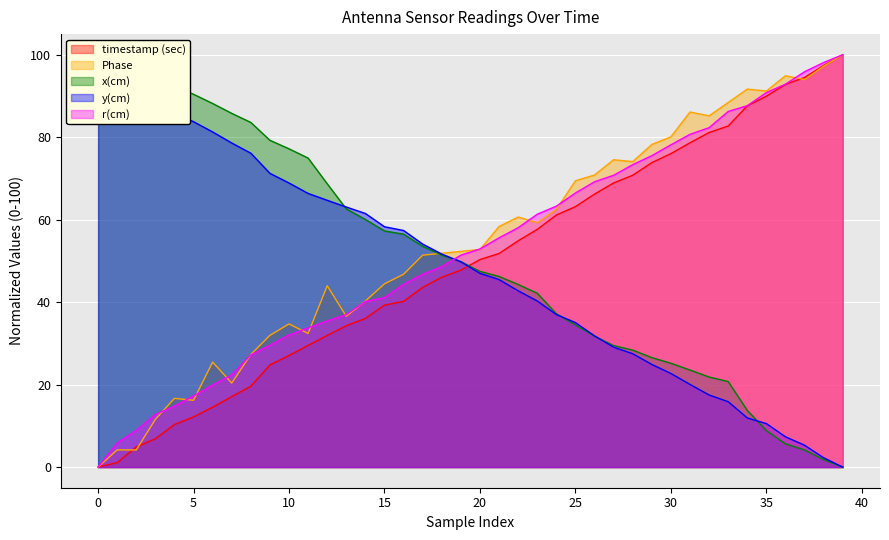

Reading right to left, list all the values displayed in this chart.

timestamp (sec): 100.0	97.4	94.5	92.8	90.0	87.6	82.7	81.1	78.6	76.0	73.8	70.8	68.9	66.2	63.2	61.1	57.6	54.9	51.8	50.3	47.8	46.0	43.6	40.2	39.3	36.1	34.3	31.9	29.5	27.1	24.8	19.6	17.1	14.5	12.2	10.3	6.9	4.9	1.1	0.0
Phase: 100.0	97.2	94.0	94.9	91.2	91.7	88.4	85.2	86.1	80.1	78.2	74.1	74.5	70.8	69.4	62.5	59.3	60.6	58.3	52.8	52.3	51.9	51.4	46.8	44.4	40.3	36.6	44.0	32.4	34.7	31.9	27.3	20.4	25.5	16.2	16.7	11.6	4.2	4.2	0.0
x(cm): 0.0	1.8	4.1	5.6	8.8	13.7	20.7	21.8	23.5	25.2	26.6	28.4	29.5	31.7	34.5	37.2	42.2	44.3	46.2	47.5	49.8	51.4	53.5	56.5	57.3	60.0	62.6	68.7	74.9	77.2	79.2	83.6	85.8	88.2	90.4	92.4	96.0	97.0	98.9	100.0
y(cm): 0.0	2.3	5.3	7.3	10.5	11.9	15.9	17.5	20.1	22.7	24.9	27.5	29.1	31.8	35.0	37.0	40.3	42.8	45.5	47.0	49.8	51.7	54.1	57.4	58.3	61.5	63.1	64.7	66.4	68.9	71.2	76.1	78.6	81.3	83.8	85.8	89.7	92.8	98.7	100.0
r(cm): 100.0	98.1	95.9	92.9	90.8	87.6	86.2	82.3	80.7	78.2	75.5	73.3	70.8	69.2	66.5	63.3	61.3	58.1	55.6	52.9	51.4	48.6	46.8	44.4	41.1	40.2	37.0	35.4	33.8	32.1	29.5	27.2	22.4	19.9	17.2	14.8	12.7	8.9	5.9	0.0